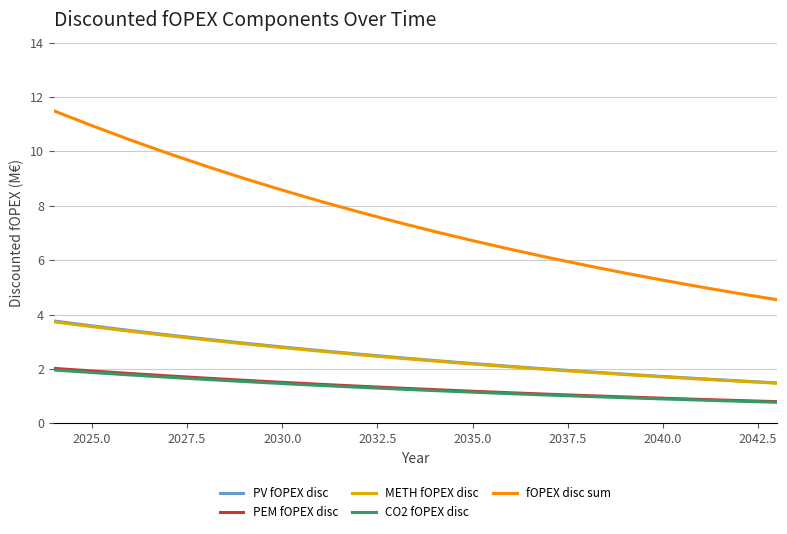

Which series has the largest total across all categories?

fOPEX disc sum